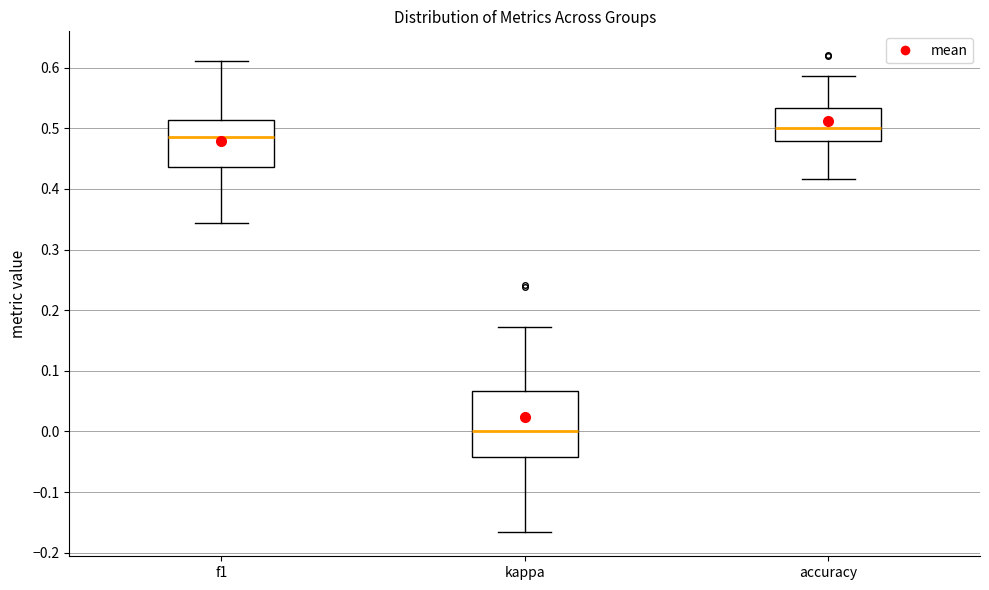

Which box's median line is the highest?

accuracy